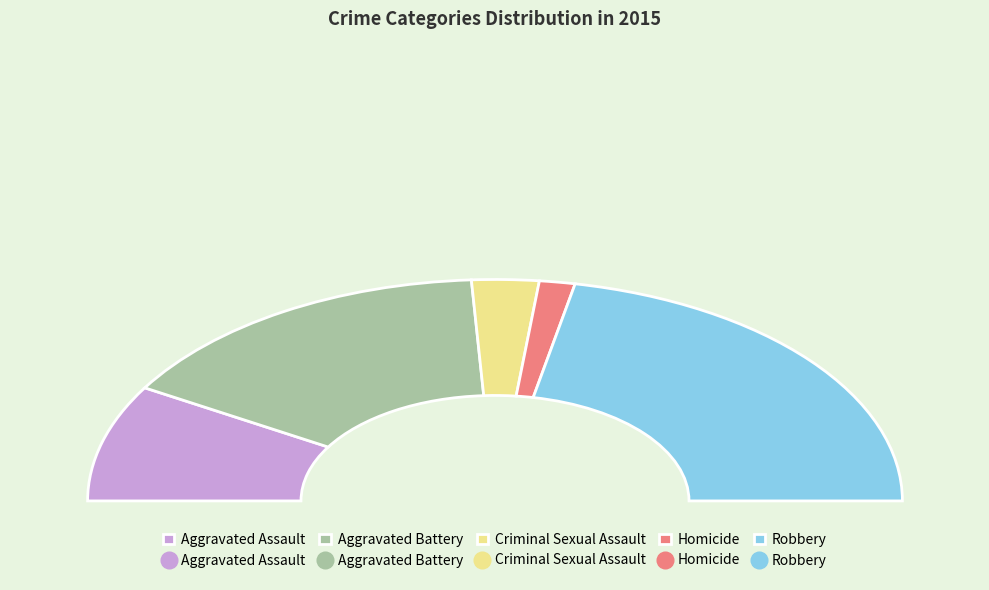

To the nearest percent, what is the difference between the Criminal Sexual Assault and Robbery slice percentages?

38%